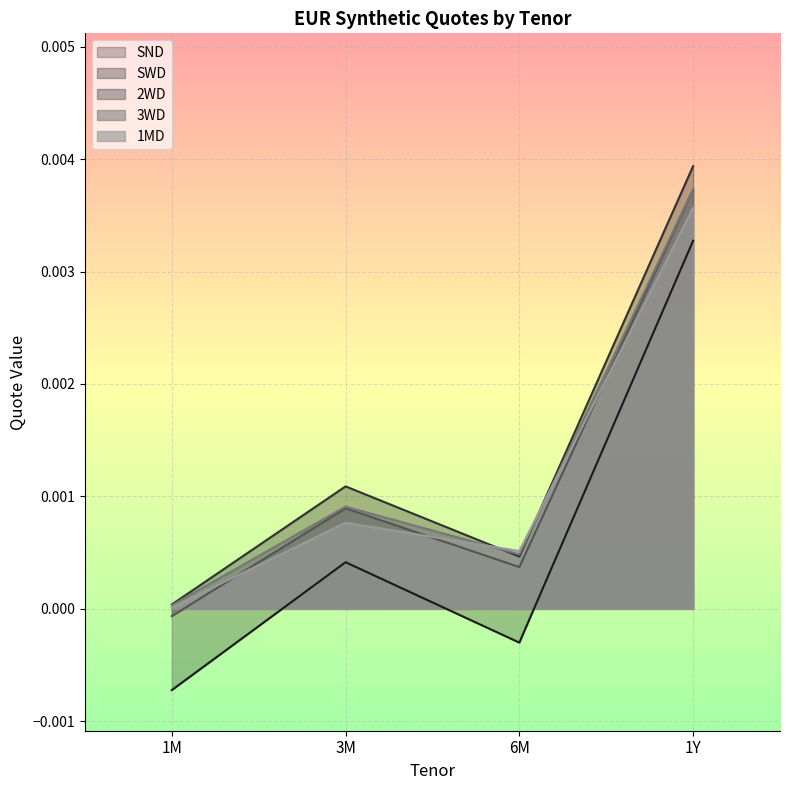

What position from the right is 3M?

3